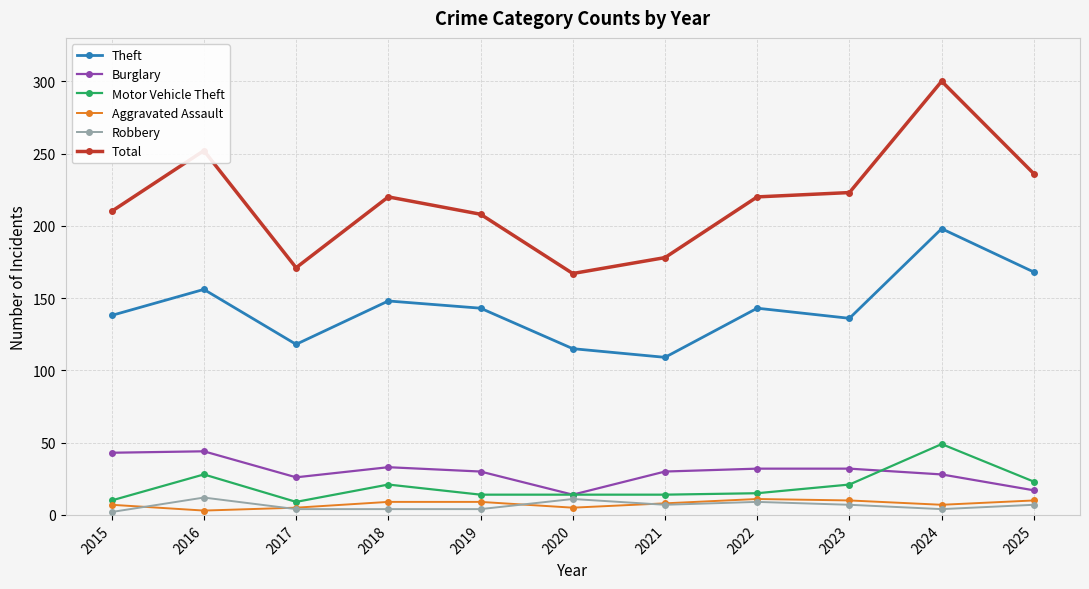

At which category is the sum across all series the highest?

2024